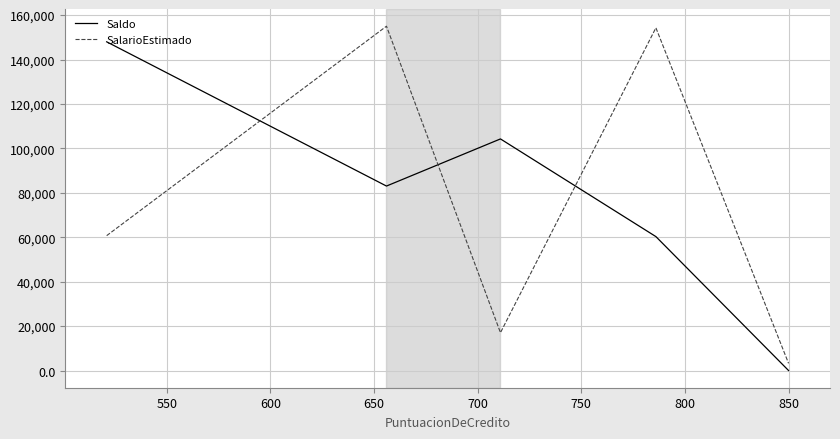

List the series in order of their peak value, lowest first.

Saldo, SalarioEstimado